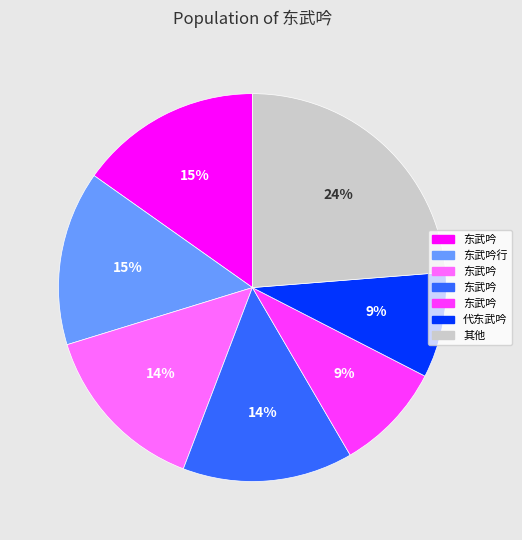

To the nearest percent, what is the difference between the largest and smallest slice percentages?

15%